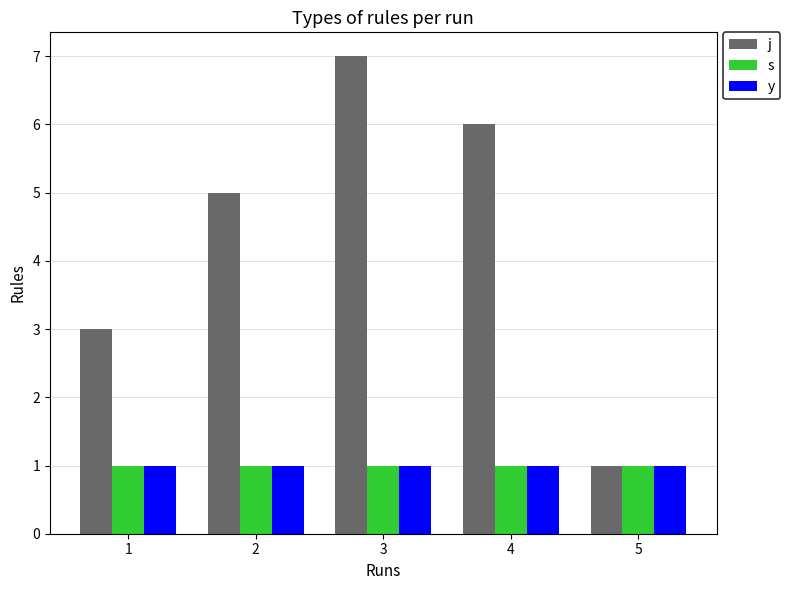

What value does the j series have at 5?

1